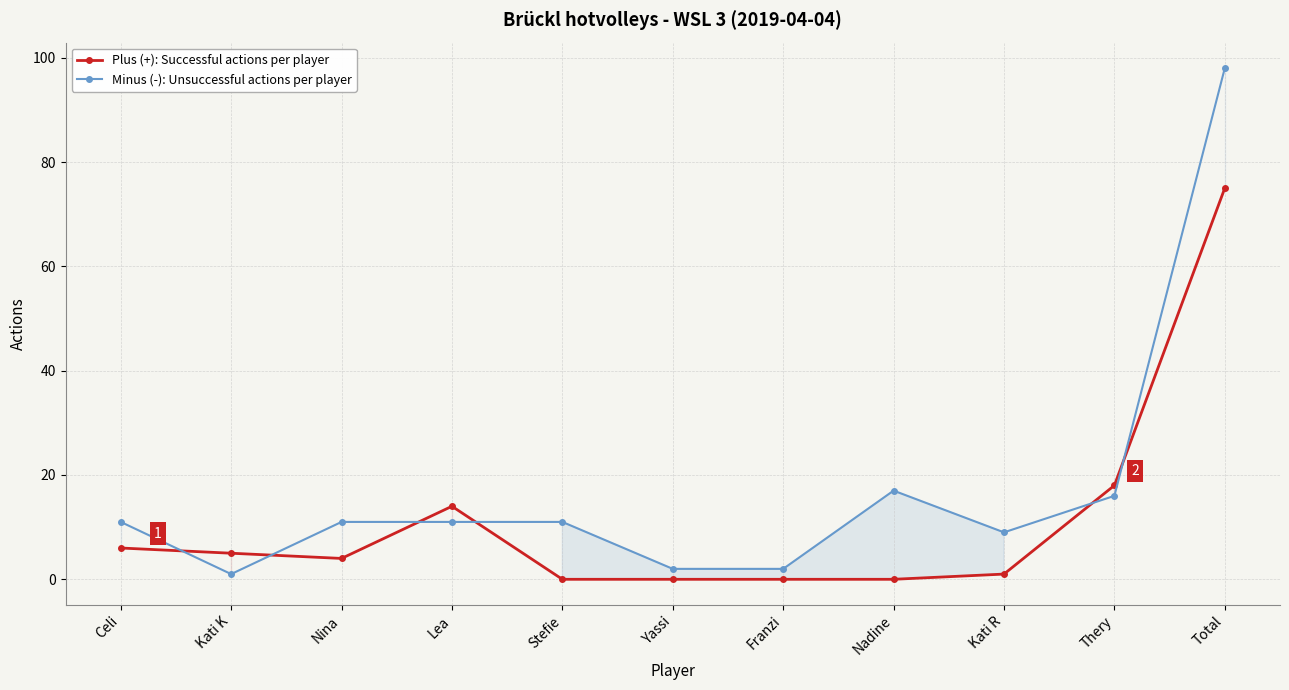

Which series has the largest range (max minus min)?

Minus (-): Unsuccessful actions per player